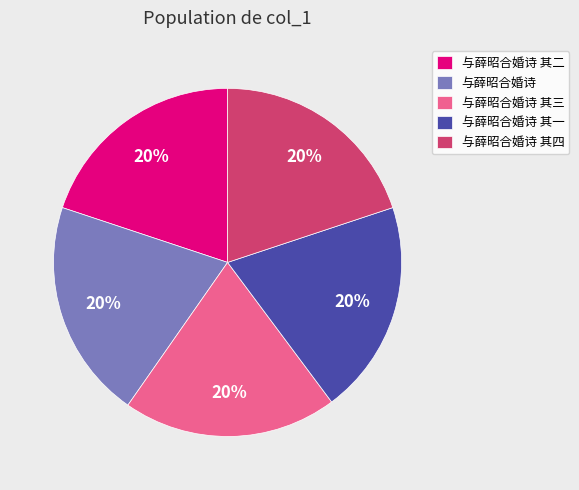

To the nearest percent, what percentage of the pie is 与薛昭合婚诗 其三?

20%